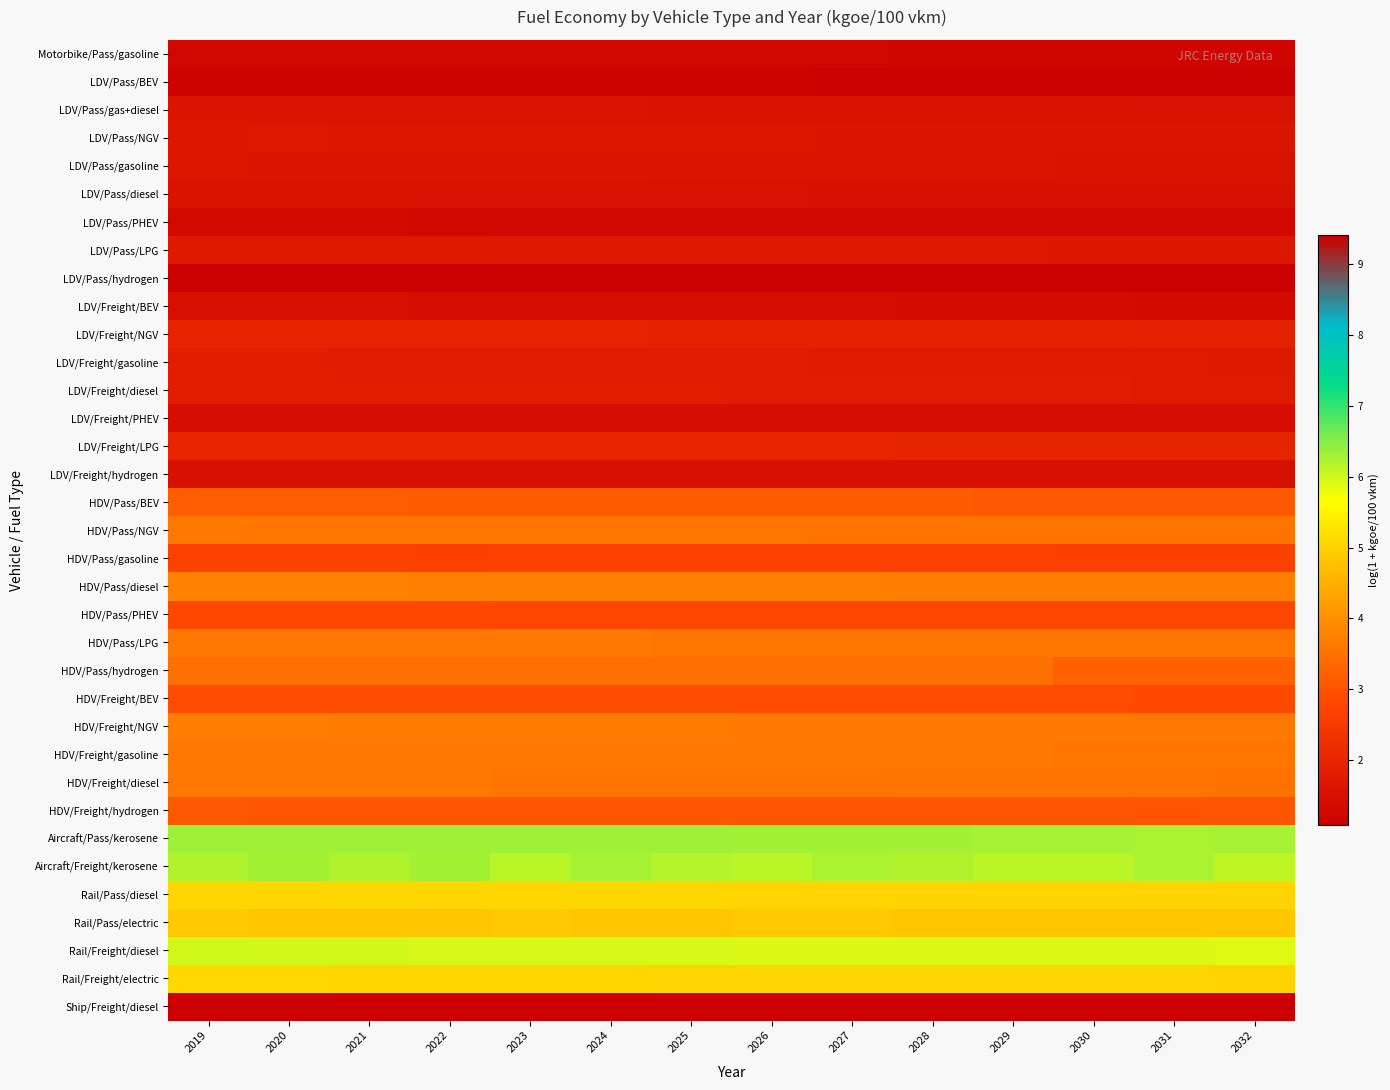

Reading left to right, transcribe all the data shown in this chart.

Motorbike/Pass/gasoline: 2019=1.3	2020=1.3	2021=1.3	2022=1.3	2023=1.2	2024=1.2	2025=1.2	2026=1.2	2027=1.2	2028=1.2	2029=1.2	2030=1.2	2031=1.2	2032=1.2
LDV/Pass/BEV: 2019=1.2	2020=1.2	2021=1.2	2022=1.2	2023=1.2	2024=1.2	2025=1.1	2026=1.1	2027=1.1	2028=1.1	2029=1.1	2030=1.1	2031=1.1	2032=1.1
LDV/Pass/gas+diesel: 2019=1.6	2020=1.6	2021=1.6	2022=1.6	2023=1.6	2024=1.6	2025=1.6	2026=1.6	2027=1.6	2028=1.5	2029=1.5	2030=1.5	2031=1.5	2032=1.5
LDV/Pass/NGV: 2019=1.7	2020=1.7	2021=1.7	2022=1.7	2023=1.6	2024=1.6	2025=1.6	2026=1.6	2027=1.6	2028=1.6	2029=1.6	2030=1.6	2031=1.6	2032=1.6
LDV/Pass/gasoline: 2019=1.6	2020=1.6	2021=1.6	2022=1.6	2023=1.6	2024=1.6	2025=1.6	2026=1.6	2027=1.6	2028=1.6	2029=1.6	2030=1.6	2031=1.6	2032=1.6
LDV/Pass/diesel: 2019=1.6	2020=1.5	2021=1.5	2022=1.5	2023=1.5	2024=1.5	2025=1.5	2026=1.5	2027=1.5	2028=1.5	2029=1.5	2030=1.5	2031=1.5	2032=1.5
LDV/Pass/PHEV: 2019=1.3	2020=1.3	2021=1.3	2022=1.3	2023=1.3	2024=1.3	2025=1.3	2026=1.3	2027=1.3	2028=1.3	2029=1.3	2030=1.3	2031=1.3	2032=1.3
LDV/Pass/LPG: 2019=1.7	2020=1.7	2021=1.7	2022=1.7	2023=1.7	2024=1.7	2025=1.7	2026=1.7	2027=1.7	2028=1.7	2029=1.7	2030=1.7	2031=1.7	2032=1.7
LDV/Pass/hydrogen: 2019=1.1	2020=1.1	2021=1.1	2022=1.1	2023=1.1	2024=1.1	2025=1.1	2026=1.1	2027=1.1	2028=1.1	2029=1.1	2030=1.1	2031=1.1	2032=1.1
LDV/Freight/BEV: 2019=1.4	2020=1.4	2021=1.4	2022=1.4	2023=1.4	2024=1.4	2025=1.4	2026=1.4	2027=1.4	2028=1.4	2029=1.4	2030=1.4	2031=1.4	2032=1.4
LDV/Freight/NGV: 2019=2.0	2020=1.9	2021=1.9	2022=1.9	2023=1.9	2024=1.9	2025=1.9	2026=1.9	2027=1.9	2028=1.9	2029=1.9	2030=1.9	2031=1.9	2032=1.9
LDV/Freight/gasoline: 2019=1.8	2020=1.8	2021=1.8	2022=1.8	2023=1.8	2024=1.8	2025=1.8	2026=1.8	2027=1.8	2028=1.8	2029=1.7	2030=1.7	2031=1.7	2032=1.7
LDV/Freight/diesel: 2019=1.8	2020=1.8	2021=1.8	2022=1.8	2023=1.8	2024=1.8	2025=1.8	2026=1.8	2027=1.8	2028=1.8	2029=1.8	2030=1.8	2031=1.8	2032=1.8
LDV/Freight/PHEV: 2019=1.4	2020=1.4	2021=1.4	2022=1.4	2023=1.4	2024=1.4	2025=1.4	2026=1.4	2027=1.4	2028=1.4	2029=1.4	2030=1.4	2031=1.4	2032=1.4
LDV/Freight/LPG: 2019=2.0	2020=2.0	2021=2.0	2022=2.0	2023=2.0	2024=2.0	2025=2.0	2026=2.0	2027=2.0	2028=2.0	2029=2.0	2030=2.0	2031=2.0	2032=2.0
LDV/Freight/hydrogen: 2019=1.5	2020=1.5	2021=1.5	2022=1.5	2023=1.5	2024=1.5	2025=1.5	2026=1.5	2027=1.5	2028=1.5	2029=1.5	2030=1.5	2031=1.5	2032=1.5
HDV/Pass/BEV: 2019=3.2	2020=3.2	2021=3.2	2022=3.2	2023=3.2	2024=3.1	2025=3.1	2026=3.1	2027=3.1	2028=3.1	2029=3.1	2030=3.1	2031=3.1	2032=3.1
HDV/Pass/NGV: 2019=3.6	2020=3.6	2021=3.6	2022=3.6	2023=3.6	2024=3.6	2025=3.6	2026=3.6	2027=3.5	2028=3.5	2029=3.5	2030=3.5	2031=3.5	2032=3.5
HDV/Pass/gasoline: 2019=2.7	2020=2.7	2021=2.7	2022=2.7	2023=2.7	2024=2.7	2025=2.7	2026=2.7	2027=2.7	2028=2.7	2029=2.7	2030=2.7	2031=2.7	2032=2.7
HDV/Pass/diesel: 2019=3.8	2020=3.8	2021=3.8	2022=3.7	2023=3.7	2024=3.7	2025=3.7	2026=3.7	2027=3.7	2028=3.7	2029=3.7	2030=3.7	2031=3.7	2032=3.7
HDV/Pass/PHEV: 2019=2.8	2020=2.8	2021=2.8	2022=2.8	2023=2.8	2024=2.8	2025=2.8	2026=2.8	2027=2.8	2028=2.8	2029=2.8	2030=2.8	2031=2.8	2032=2.8
HDV/Pass/LPG: 2019=3.6	2020=3.6	2021=3.6	2022=3.6	2023=3.6	2024=3.6	2025=3.6	2026=3.6	2027=3.6	2028=3.6	2029=3.6	2030=3.6	2031=3.6	2032=3.6
HDV/Pass/hydrogen: 2019=3.5	2020=3.5	2021=3.5	2022=3.5	2023=3.5	2024=3.5	2025=3.5	2026=3.5	2027=3.5	2028=3.5	2029=3.5	2030=3.2	2031=3.2	2032=3.2
HDV/Freight/BEV: 2019=2.9	2020=2.9	2021=2.9	2022=2.9	2023=2.9	2024=2.9	2025=2.9	2026=2.9	2027=2.9	2028=2.9	2029=2.9	2030=2.9	2031=2.9	2032=2.9
HDV/Freight/NGV: 2019=3.7	2020=3.7	2021=3.7	2022=3.7	2023=3.7	2024=3.7	2025=3.7	2026=3.6	2027=3.6	2028=3.6	2029=3.6	2030=3.6	2031=3.6	2032=3.6
HDV/Freight/gasoline: 2019=3.6	2020=3.6	2021=3.6	2022=3.6	2023=3.6	2024=3.6	2025=3.6	2026=3.6	2027=3.6	2028=3.6	2029=3.6	2030=3.6	2031=3.6	2032=3.6
HDV/Freight/diesel: 2019=3.6	2020=3.6	2021=3.6	2022=3.6	2023=3.6	2024=3.6	2025=3.6	2026=3.6	2027=3.6	2028=3.5	2029=3.5	2030=3.5	2031=3.5	2032=3.5
HDV/Freight/hydrogen: 2019=3.1	2020=3.1	2021=3.1	2022=3.1	2023=3.1	2024=3.1	2025=3.1	2026=3.1	2027=3.1	2028=3.1	2029=3.1	2030=3.0	2031=3.0	2032=3.0
Aircraft/Pass/kerosene: 2019=6.3	2020=6.3	2021=6.3	2022=6.3	2023=6.3	2024=6.3	2025=6.3	2026=6.3	2027=6.3	2028=6.3	2029=6.3	2030=6.3	2031=6.3	2032=6.3
Aircraft/Freight/kerosene: 2019=6.2	2020=6.3	2021=6.2	2022=6.3	2023=6.1	2024=6.3	2025=6.2	2026=6.1	2027=6.3	2028=6.2	2029=6.2	2030=6.1	2031=6.2	2032=6.1
Rail/Pass/diesel: 2019=5.1	2020=5.1	2021=5.1	2022=5.1	2023=5.1	2024=5.1	2025=5.1	2026=5.0	2027=5.0	2028=5.0	2029=5.0	2030=5.0	2031=5.0	2032=5.0
Rail/Pass/electric: 2019=4.9	2020=4.8	2021=4.8	2022=4.8	2023=4.9	2024=4.8	2025=4.9	2026=4.9	2027=4.9	2028=4.8	2029=4.8	2030=4.8	2031=4.8	2032=4.8
Rail/Freight/diesel: 2019=6.0	2020=6.0	2021=6.0	2022=6.0	2023=5.9	2024=5.9	2025=5.9	2026=5.9	2027=5.9	2028=5.9	2029=5.9	2030=5.9	2031=5.9	2032=5.9
Rail/Freight/electric: 2019=5.1	2020=5.1	2021=5.1	2022=5.1	2023=5.1	2024=5.1	2025=5.0	2026=5.0	2027=5.0	2028=5.0	2029=5.0	2030=5.0	2031=5.0	2032=5.0
Ship/Freight/diesel: 2019=9.4	2020=9.4	2021=9.4	2022=9.4	2023=9.4	2024=9.4	2025=9.4	2026=9.4	2027=9.4	2028=9.4	2029=9.4	2030=9.4	2031=9.4	2032=9.4